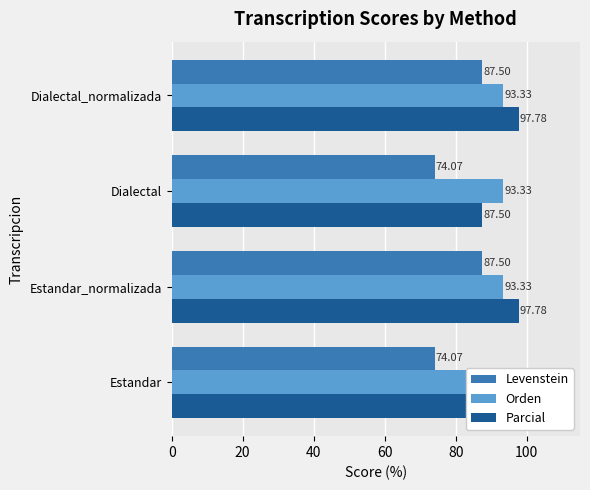

How many bars are there in total?

12